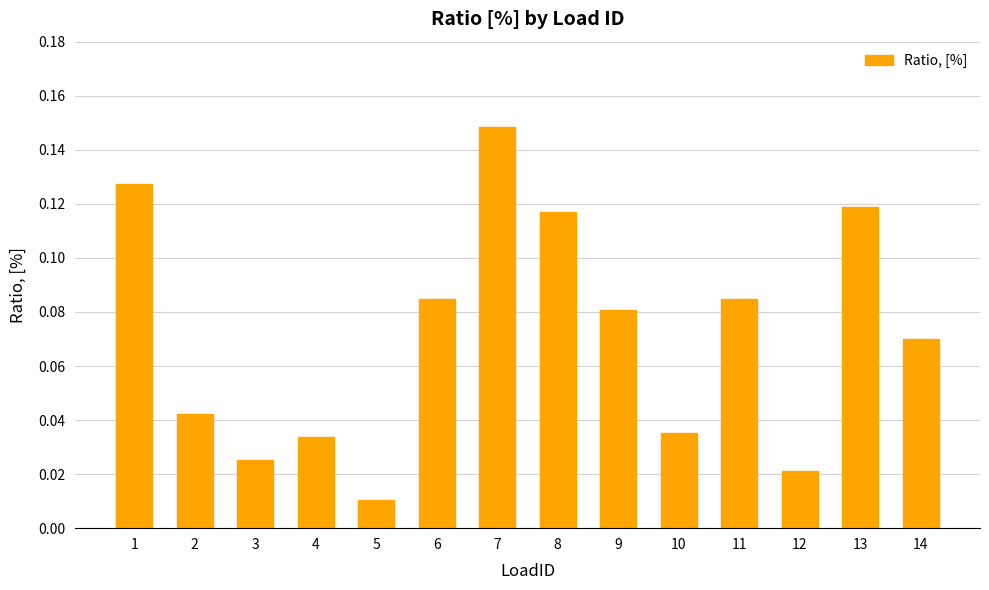

Count the number of data series in this chart.

1